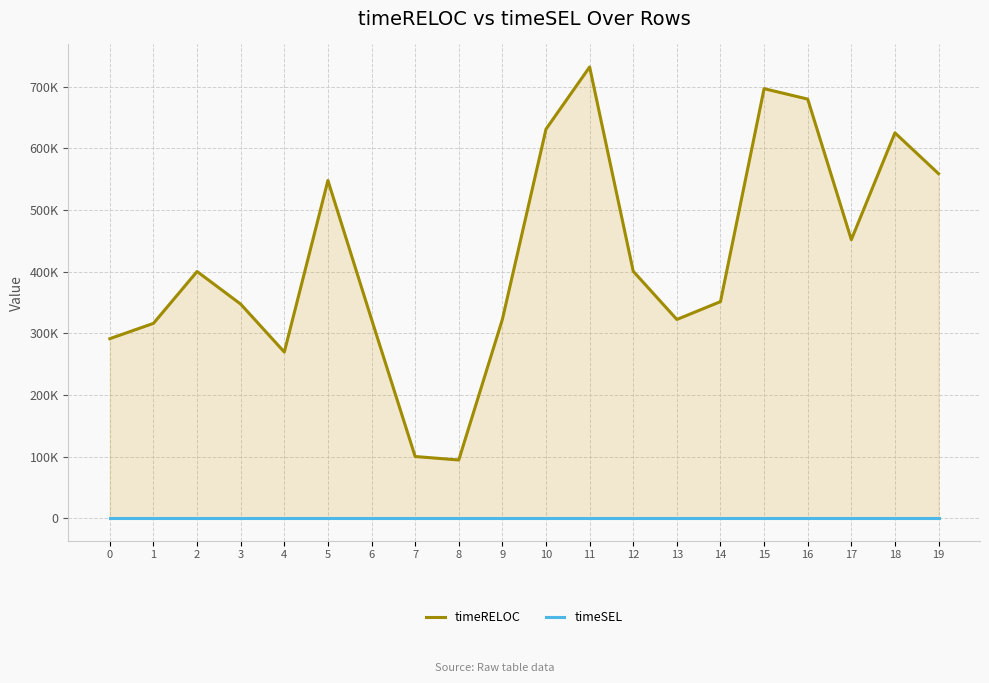

True or false: timeSEL and timeRELOC cross at least once.

False